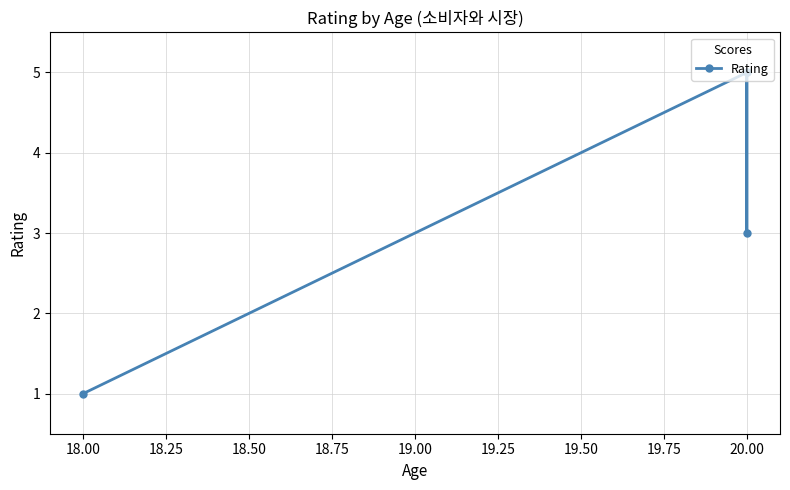

The chart shows a value of 2 at 18.00. True or false?

False